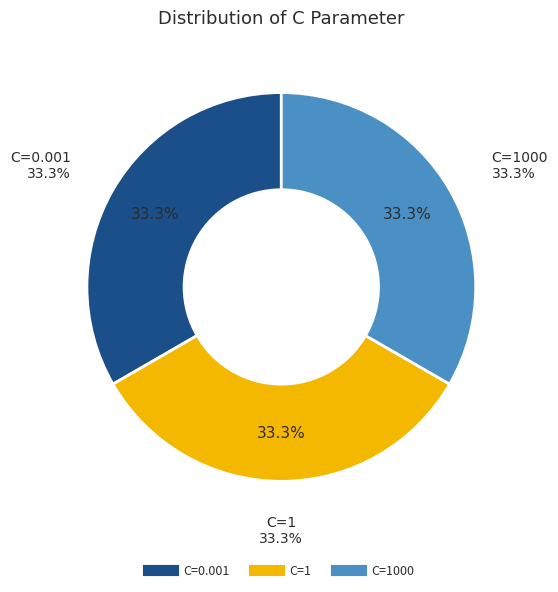

Does C=1000 represent more than half of the total?

Yes